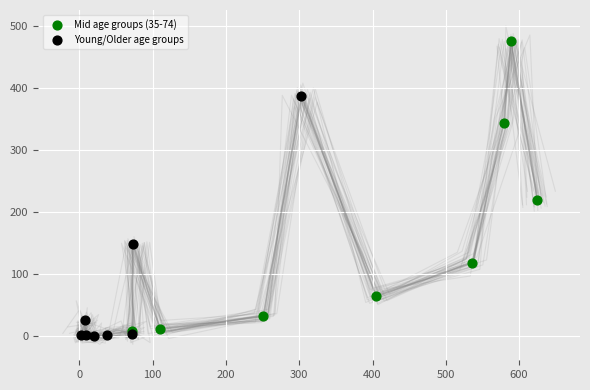

Which series has the largest Y range (max minus min)?

Mid age groups (35-74)